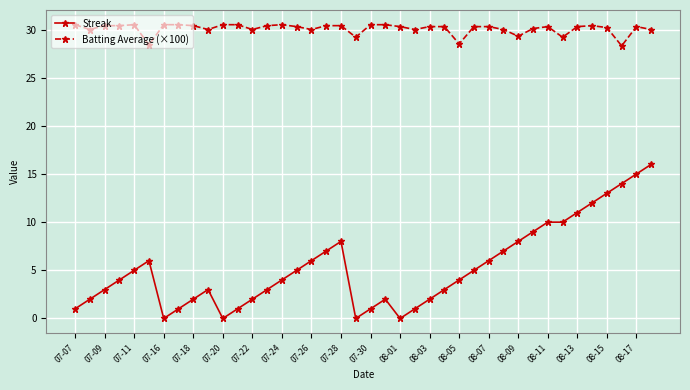

True or false: Batting Average (×100) has more than 0 points higher than both neighbors.

True